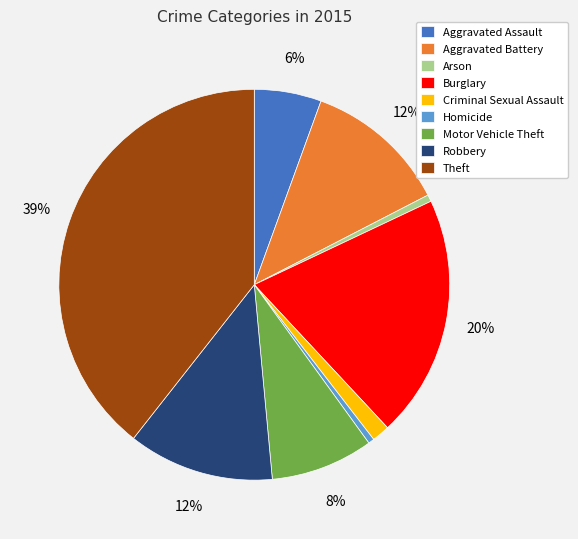

True or false: Homicide accounts for 0% of the total.

True